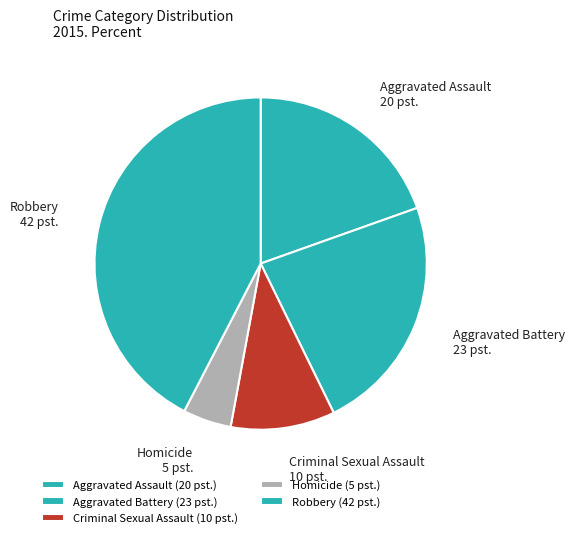

Is it true that Criminal Sexual Assault is 10% of the pie?

True